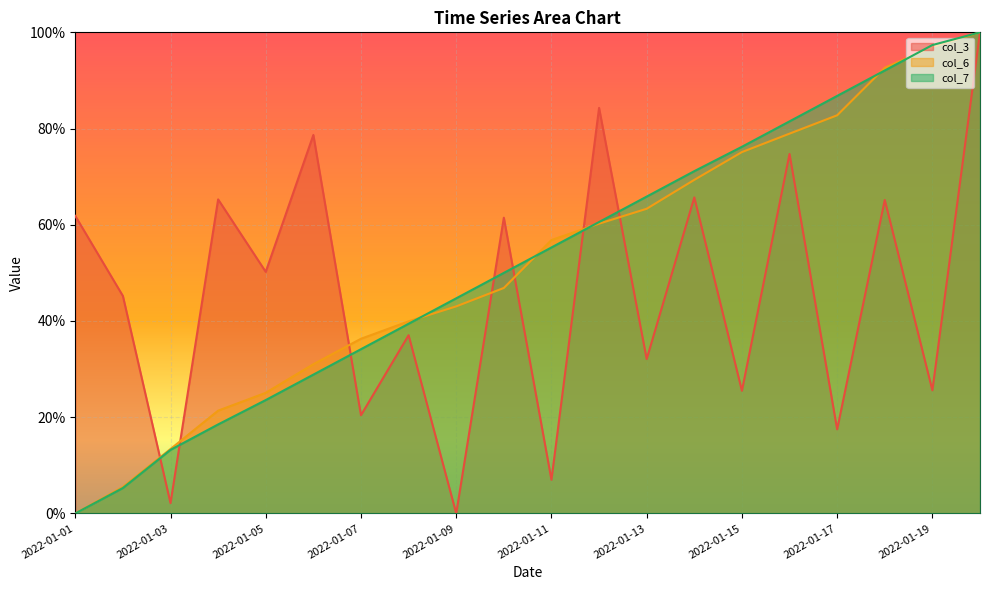

Rank the categories by col_6 value from highest to lowest.

2022-01-20, 2022-01-19, 2022-01-18, 2022-01-17, 2022-01-16, 2022-01-15, 2022-01-14, 2022-01-13, 2022-01-12, 2022-01-11, 2022-01-10, 2022-01-09, 2022-01-08, 2022-01-07, 2022-01-06, 2022-01-05, 2022-01-04, 2022-01-03, 2022-01-02, 2022-01-01